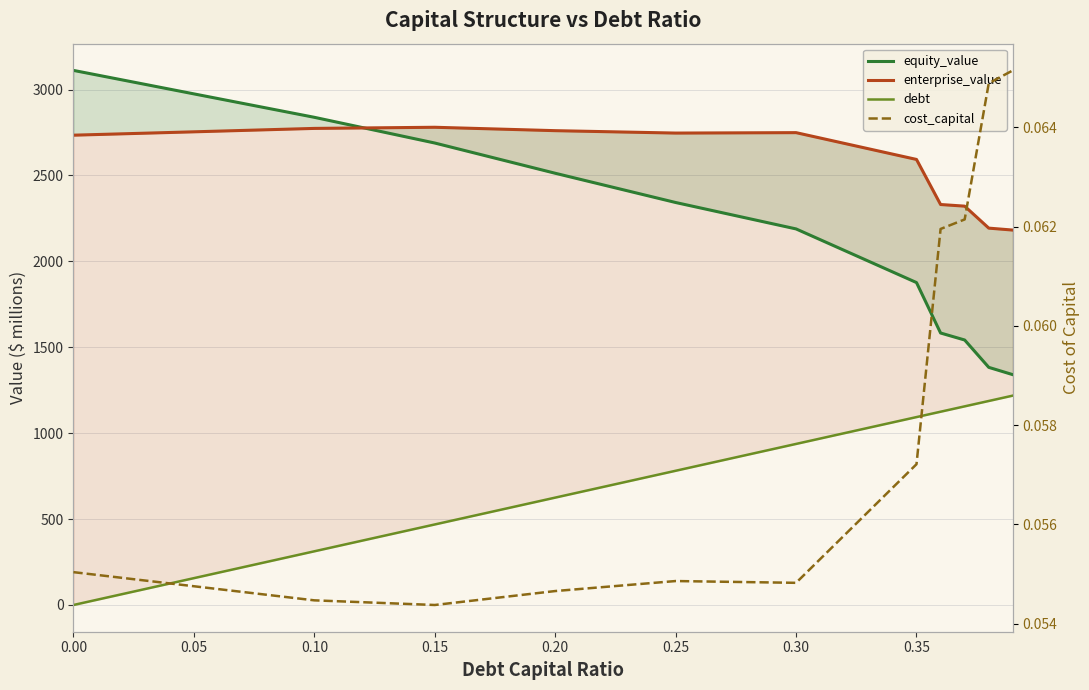

True or false: enterprise_value has a value of 3576.3 at 11.

False